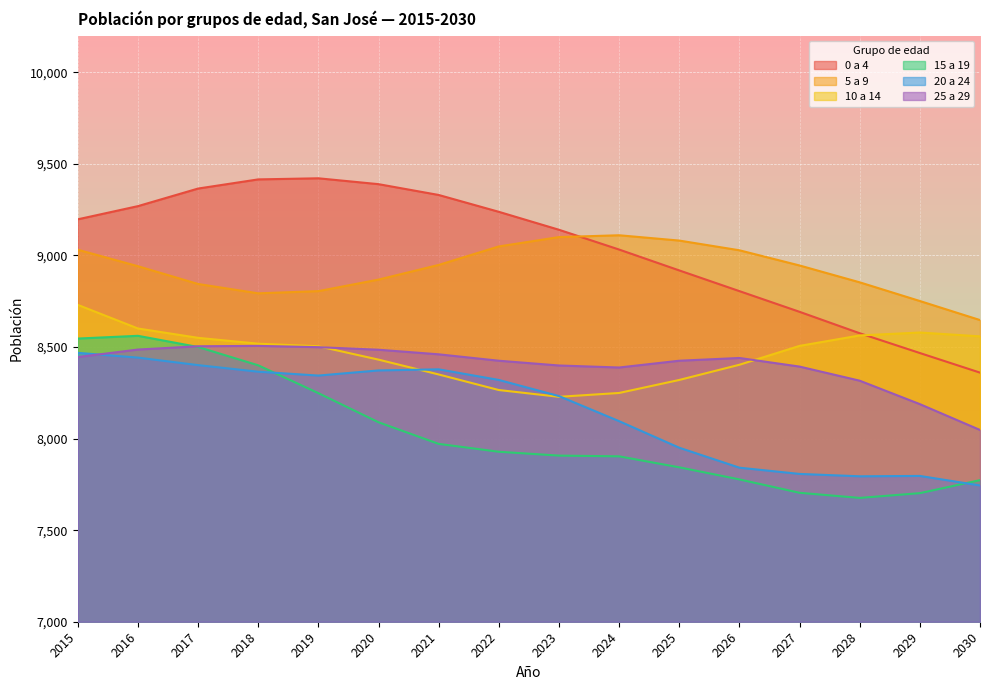

In 10 a 14, how many points are lower than both neighbors (excluding endpoints)?

1